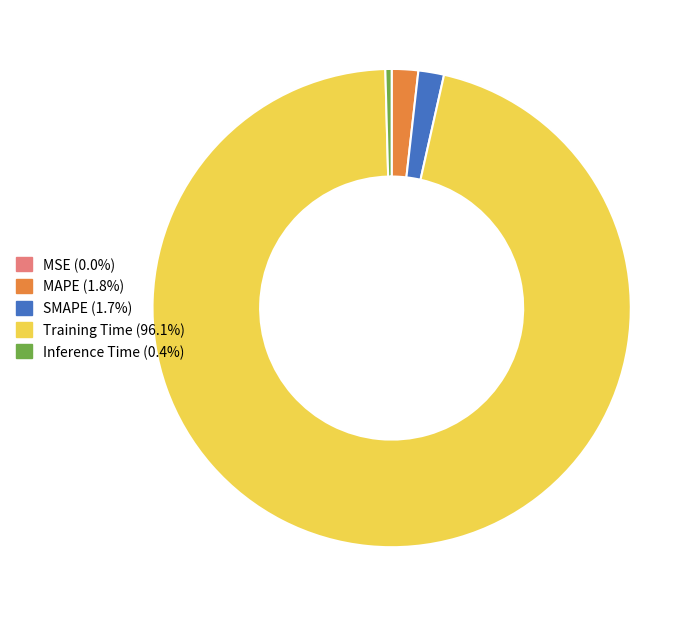

Between SMAPE and Training Time, which is larger?

Training Time